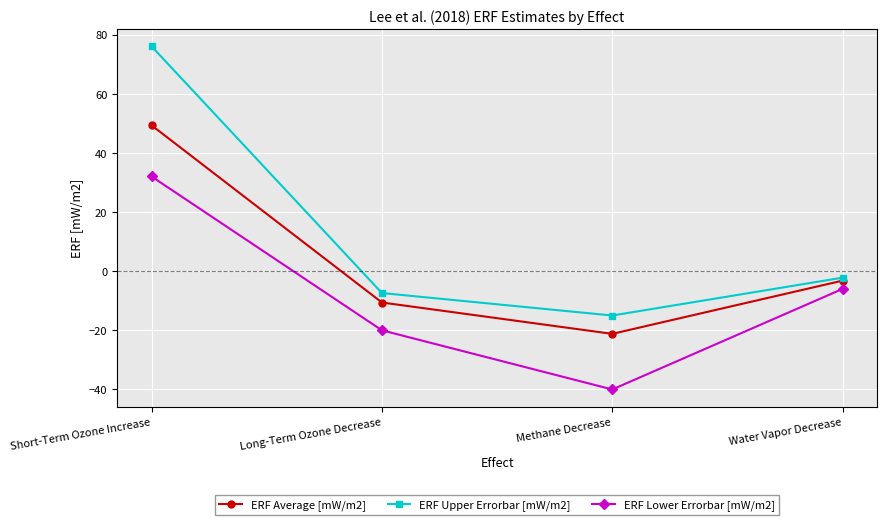

Is it true that ERF Average [mW/m2] equals -9.1 at Methane Decrease?

False